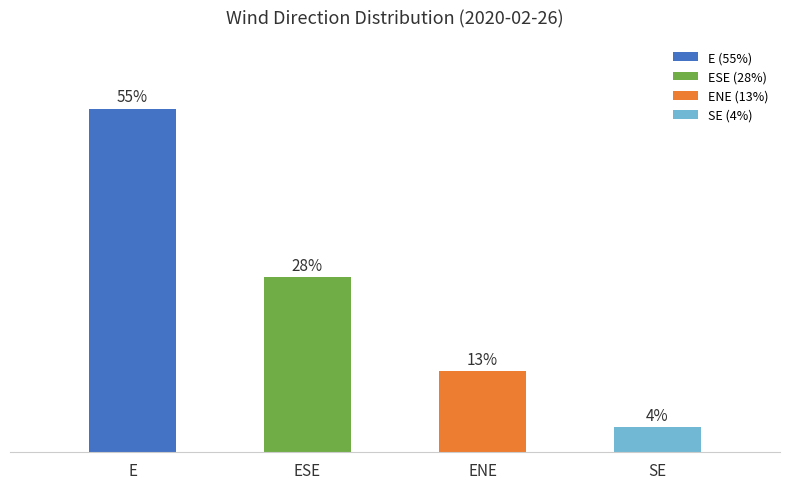

What is the label of the 2nd bar from the left?

ESE